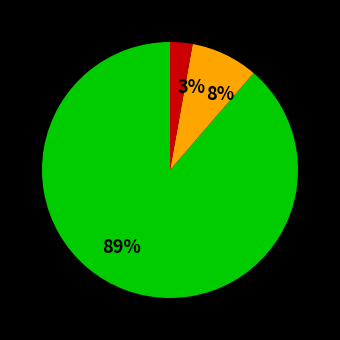

To the nearest percent, what is the average slice percentage?

33%